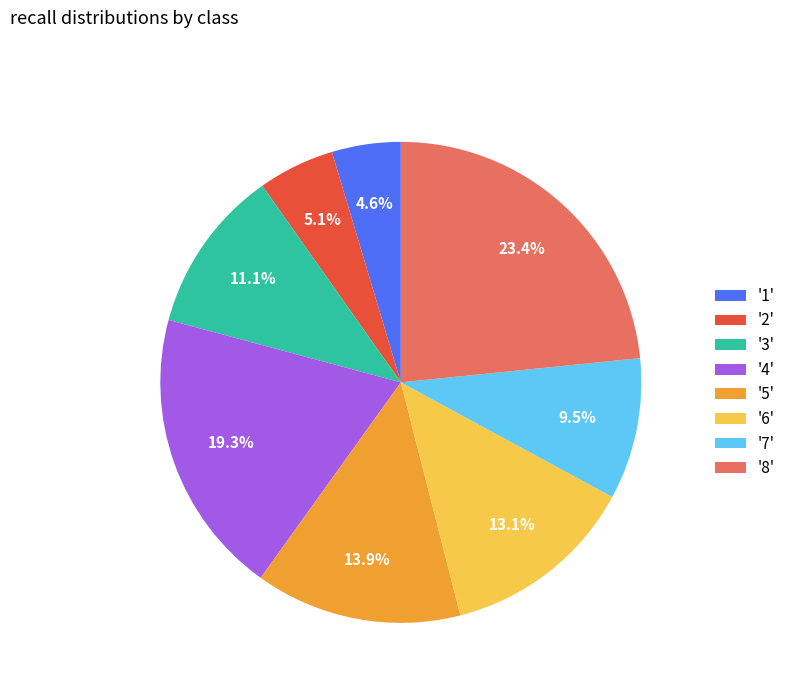

Rank the categories by value from lowest to highest.

'1', '2', '7', '3', '6', '5', '4', '8'